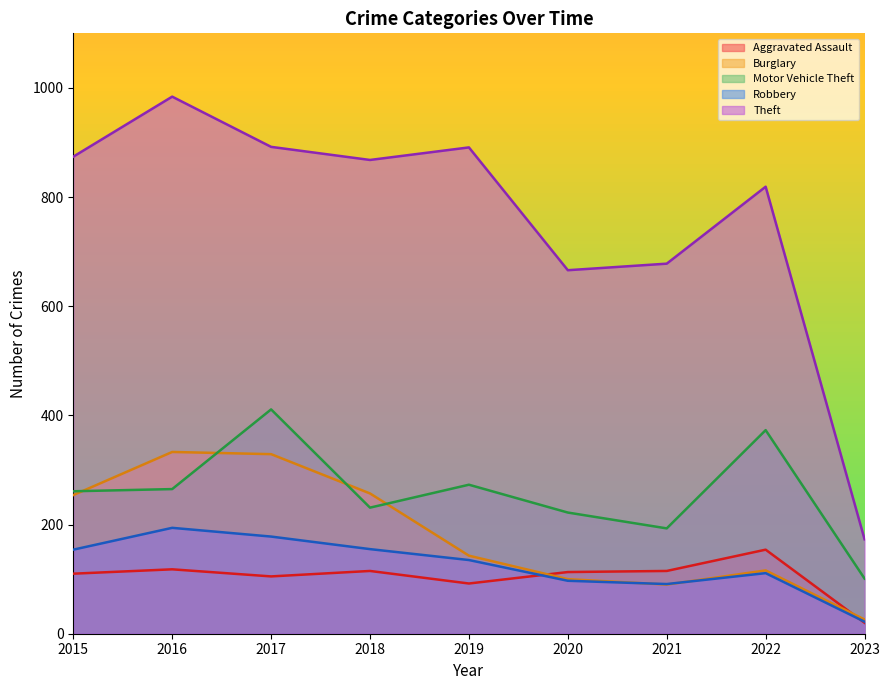

True or false: Burglary and Aggravated Assault cross at least once.

True